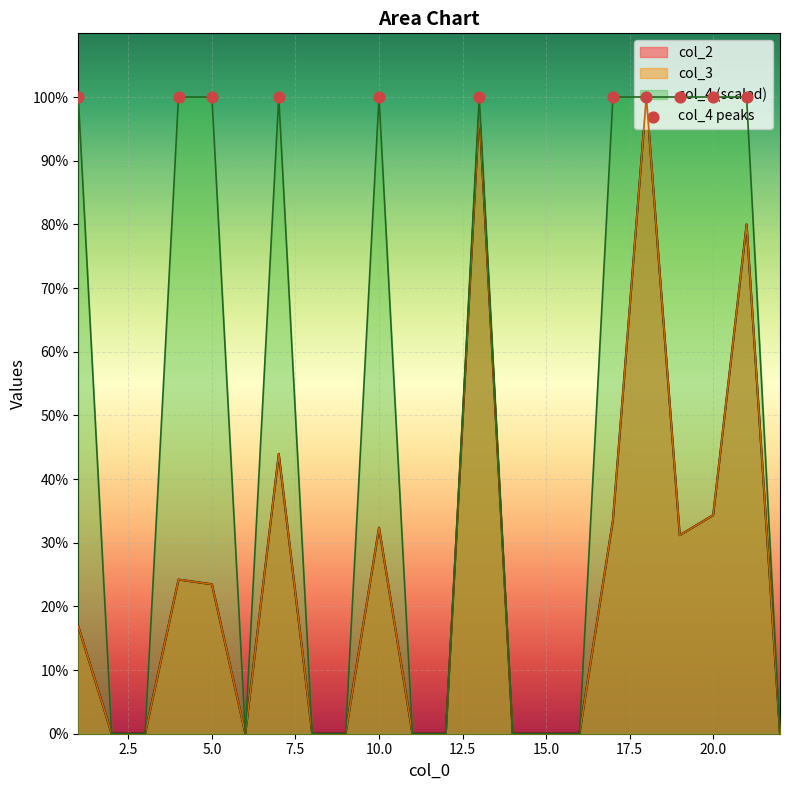

What is the total value across all series at 5?

100210.8